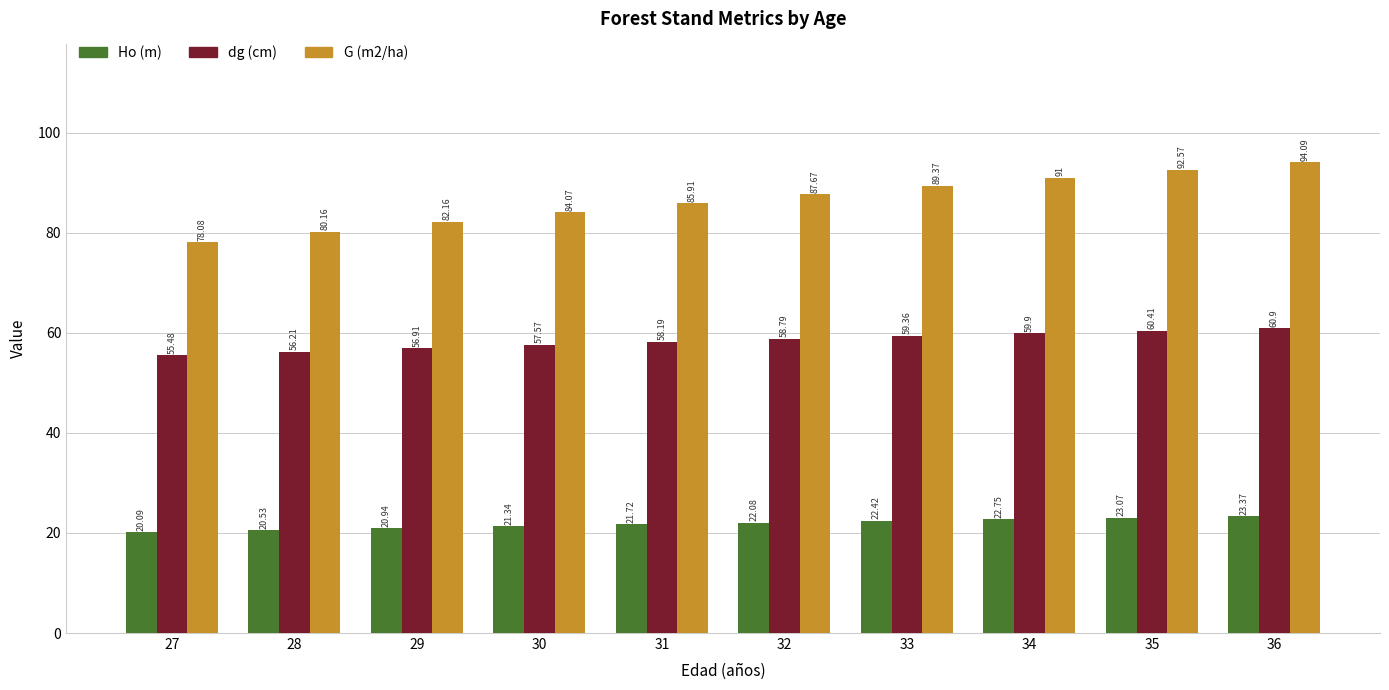

What is the maximum value shown in the chart?

94.1